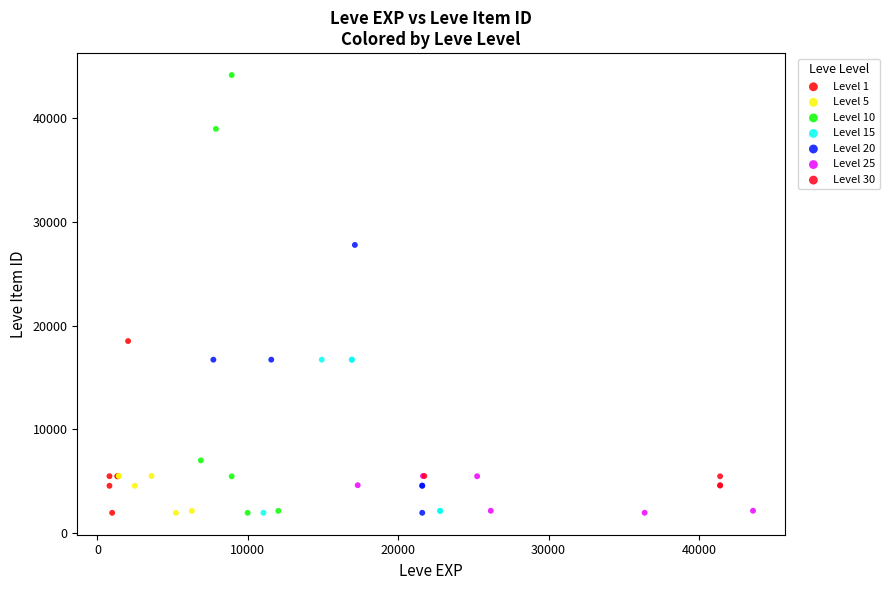

Which series reaches the maximum Y coordinate?

Level 10